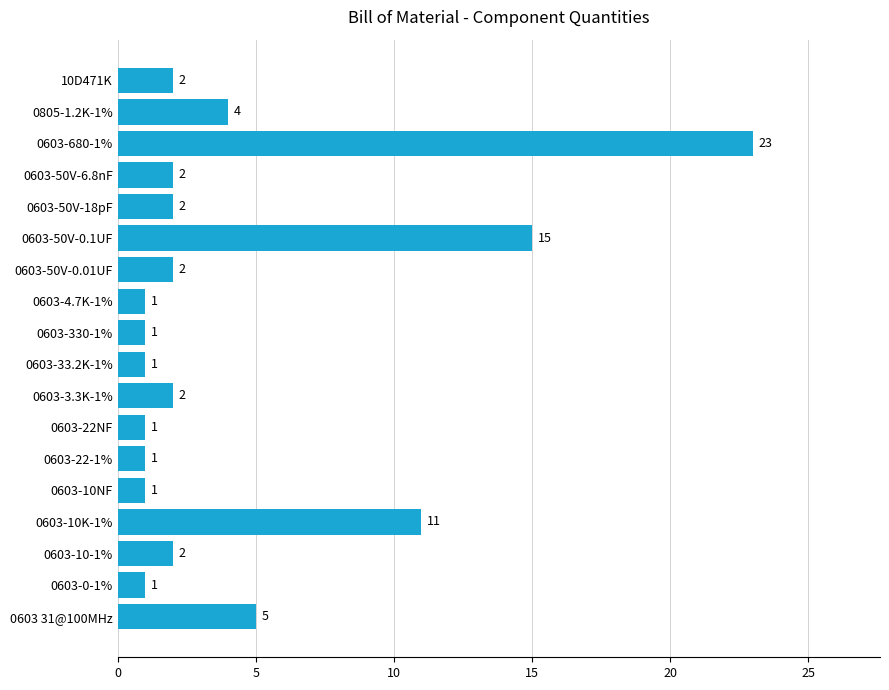

At which label is the value closest to 12?

0603-10K-1%